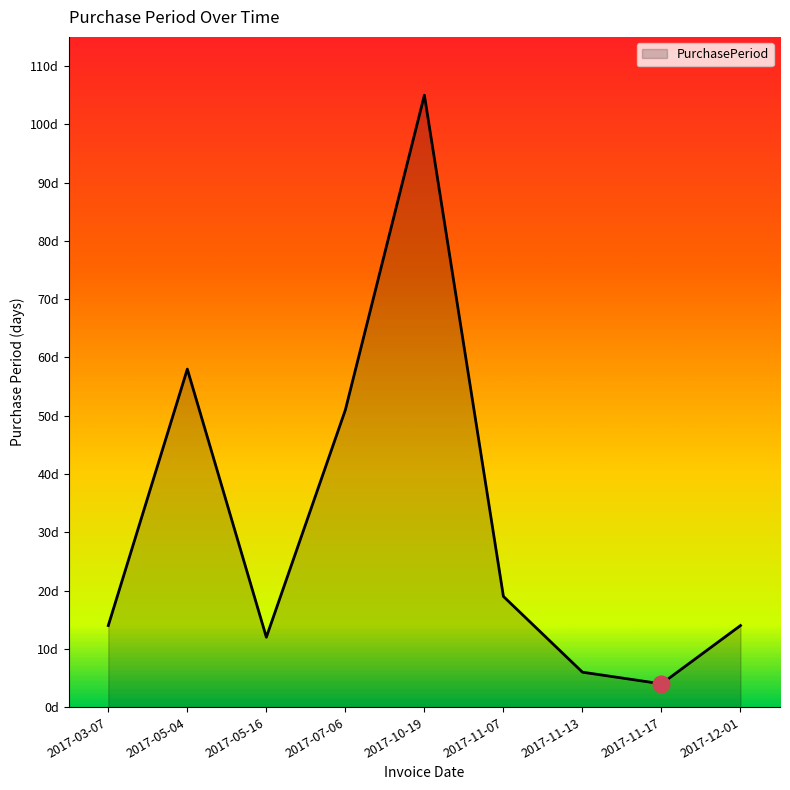

Does the chart display data point markers on the line(s)?

No